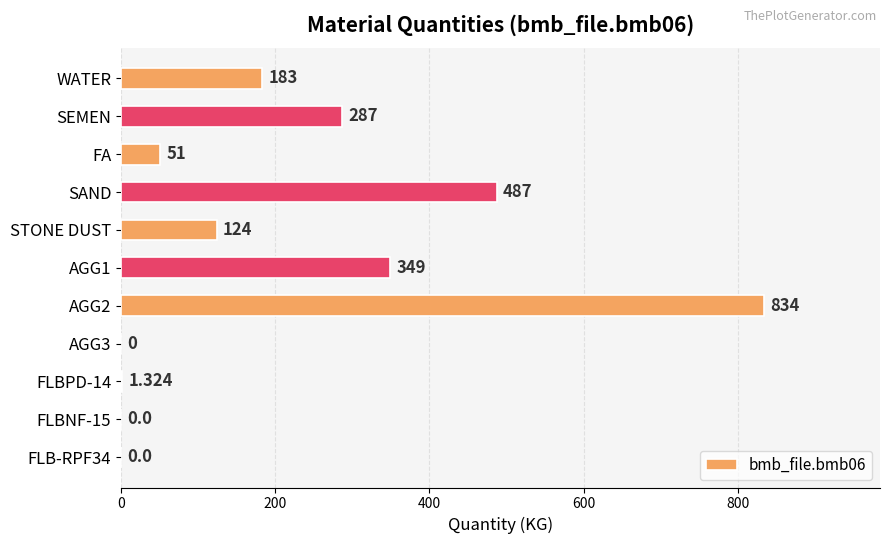

Between AGG3 and STONE DUST, which is larger?

STONE DUST